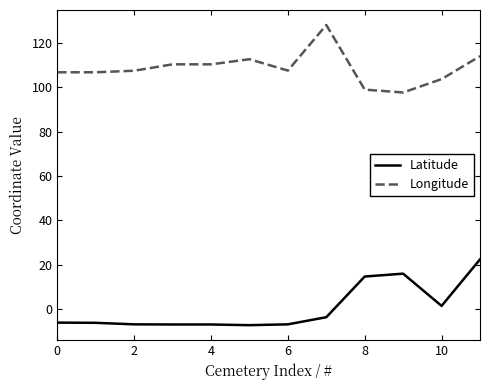

What is the difference between the maximum and minimum values in the Latitude series?

29.7